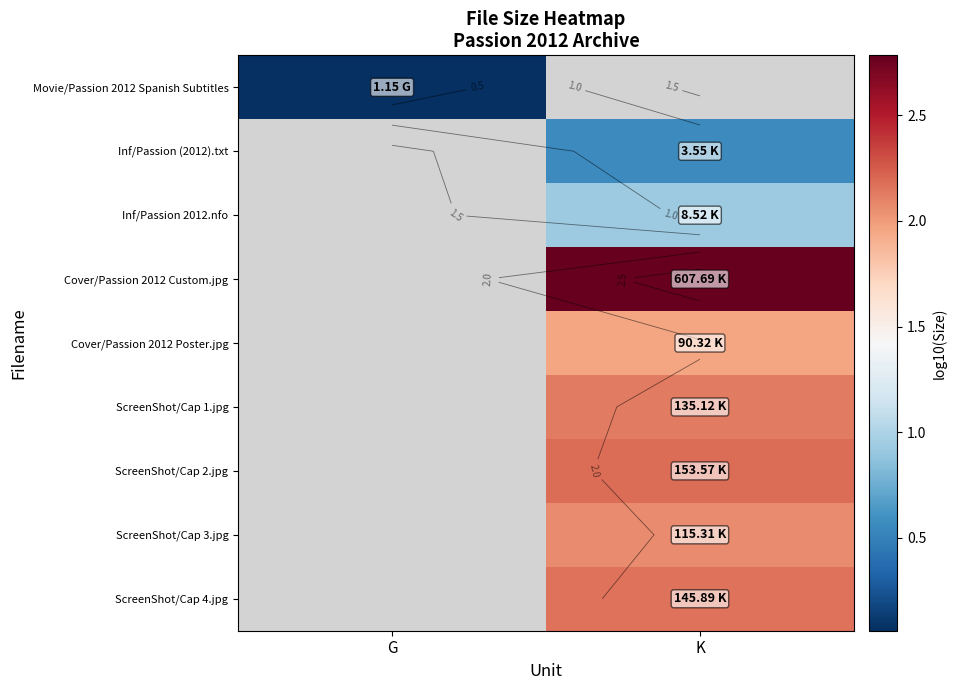

How many values in ScreenShot/Cap 1.jpg are above zero?

1